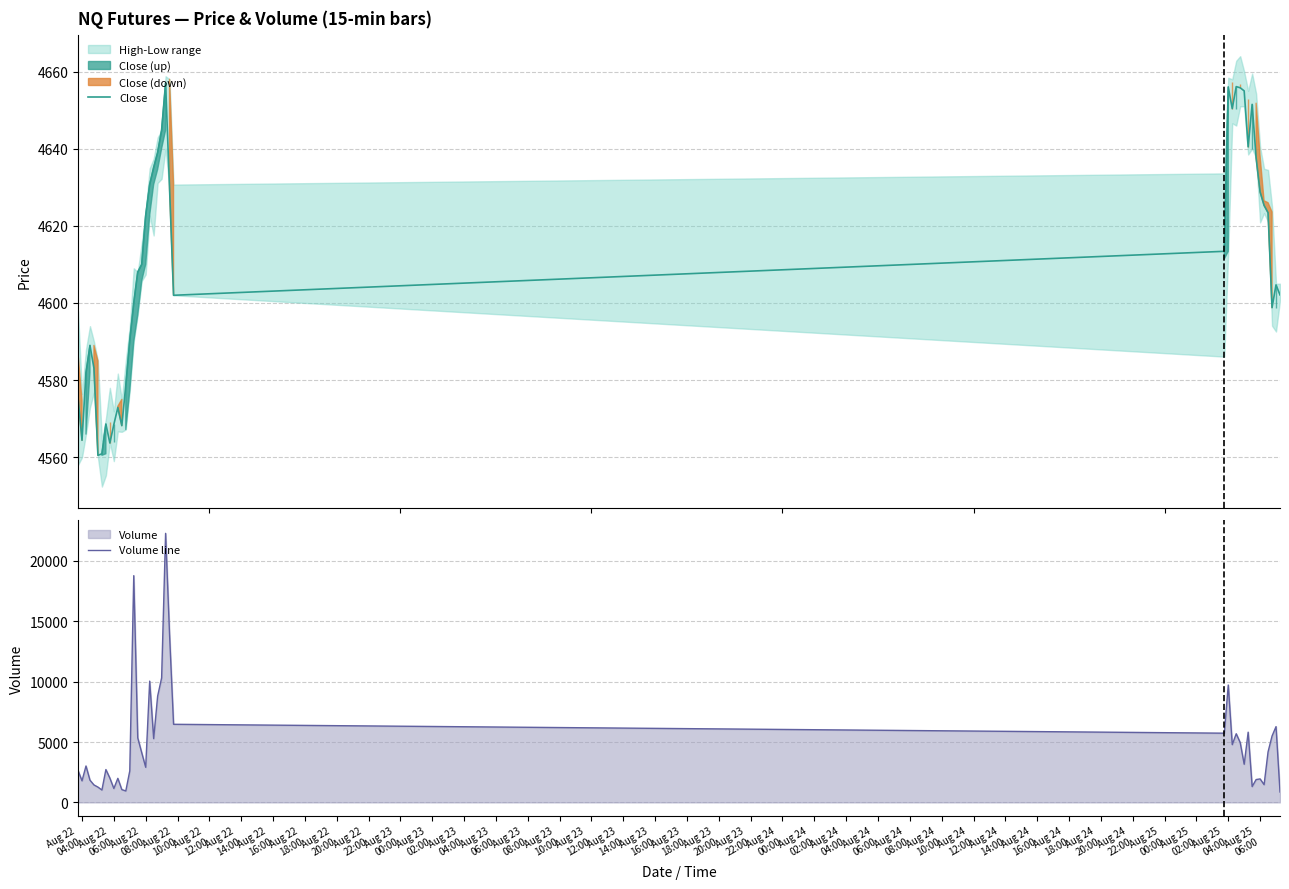

What is the label of the 2nd point from the left?

Aug 22 04:00